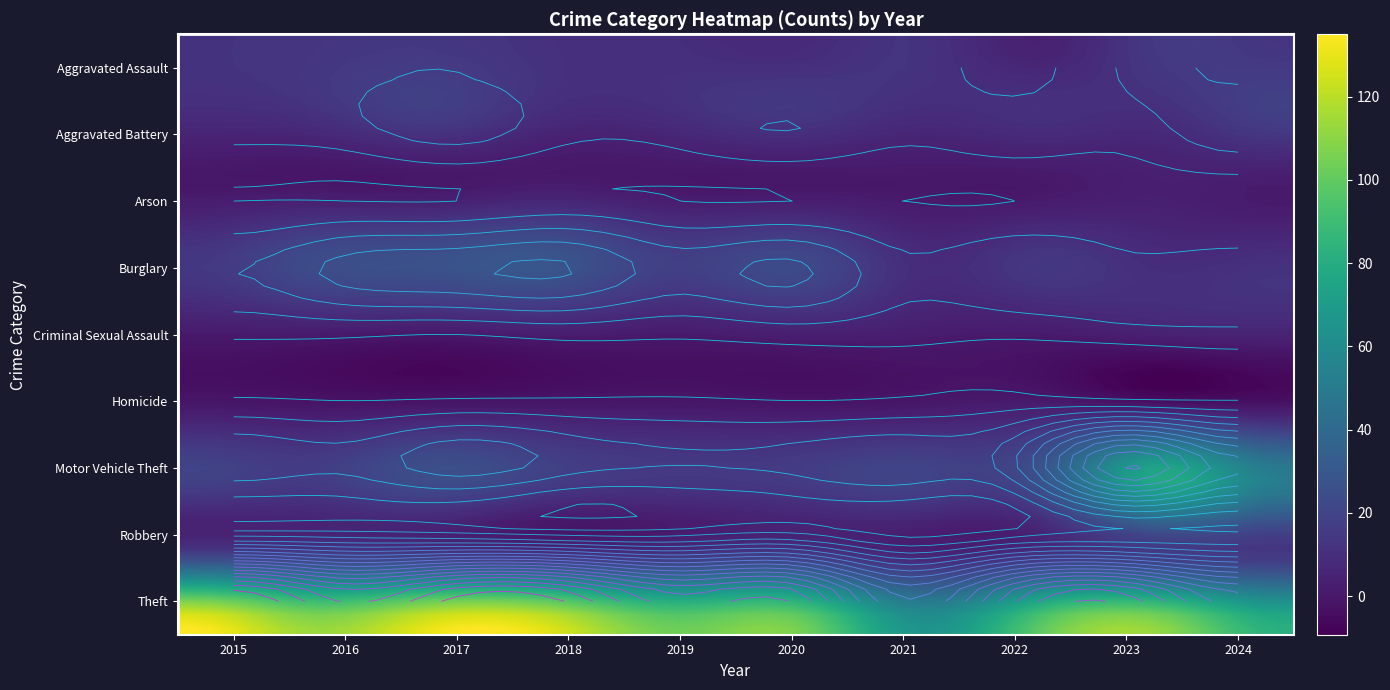

What is the sum of all Theft values?

1072